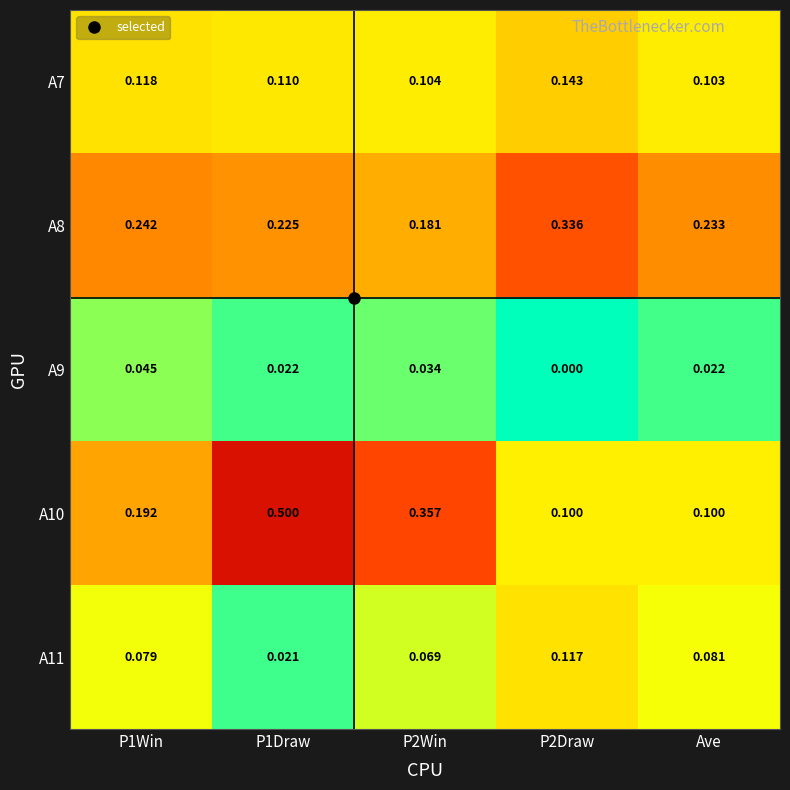

Which series has the largest total across all categories?

A10